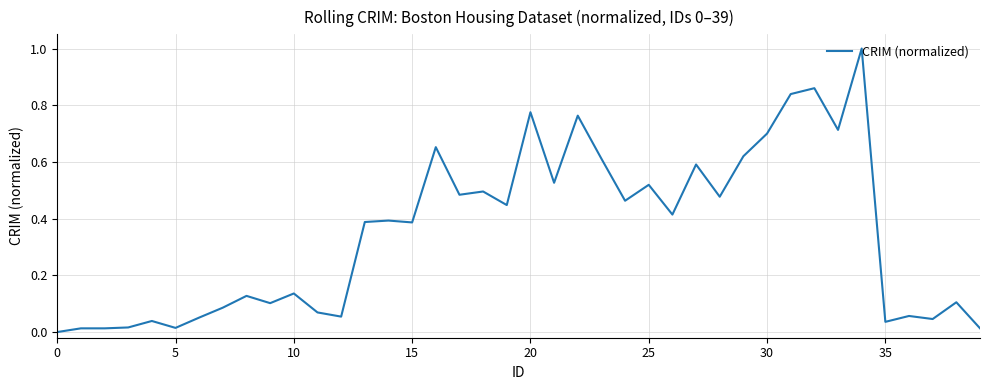

How many positive values are there?

39